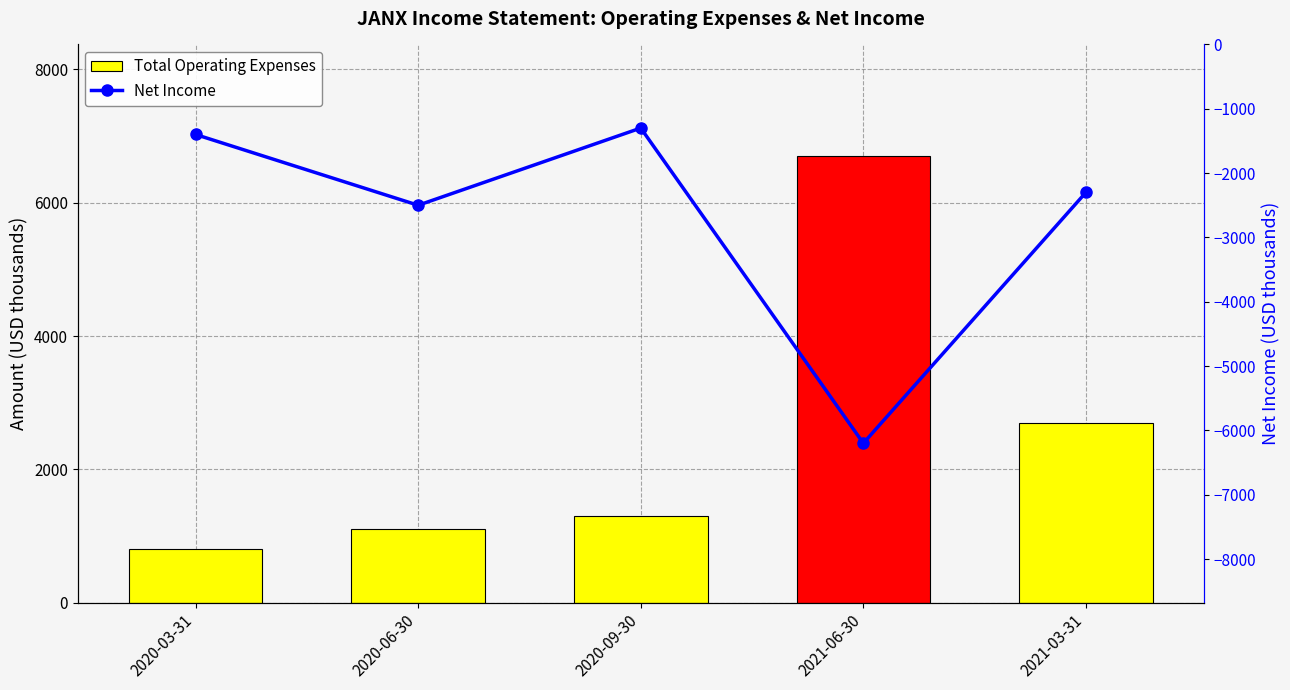

Is the value of Net Income at 2020-06-30 greater than the value of Total Operating Expenses at 2020-03-31?

No